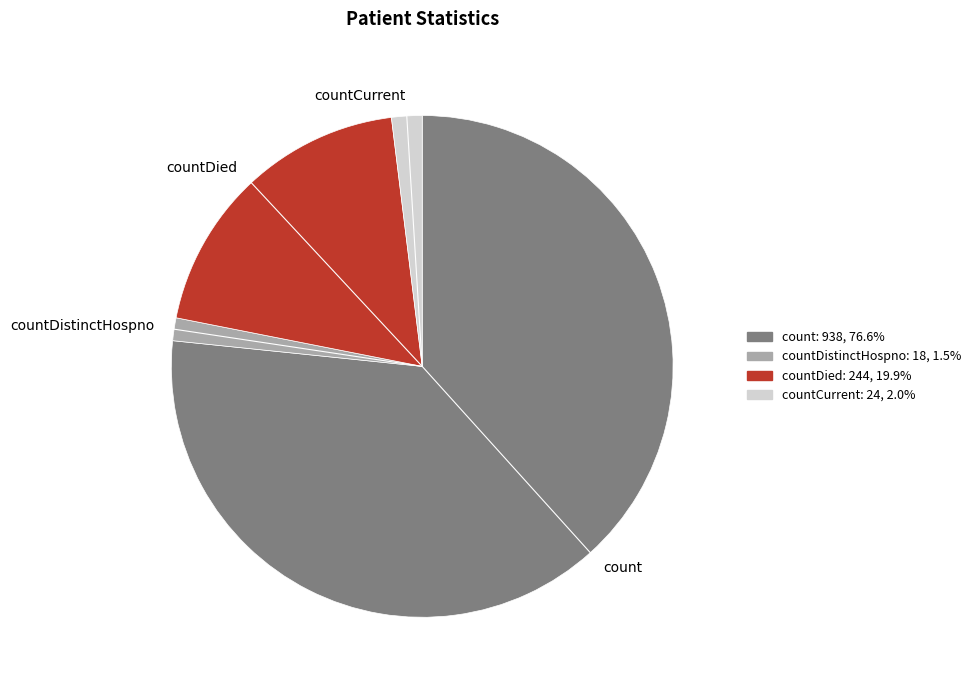

Between countDistinctHospno and countDied, which is larger?

countDied